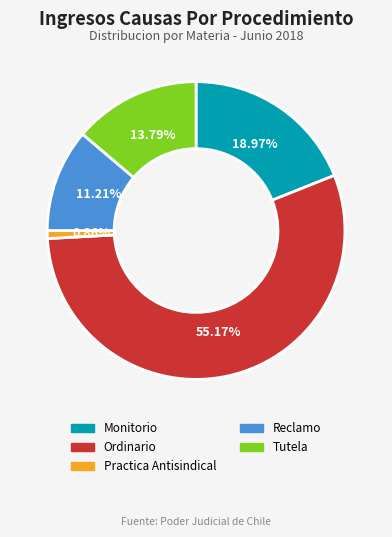

Which slice is the largest?

Ordinario